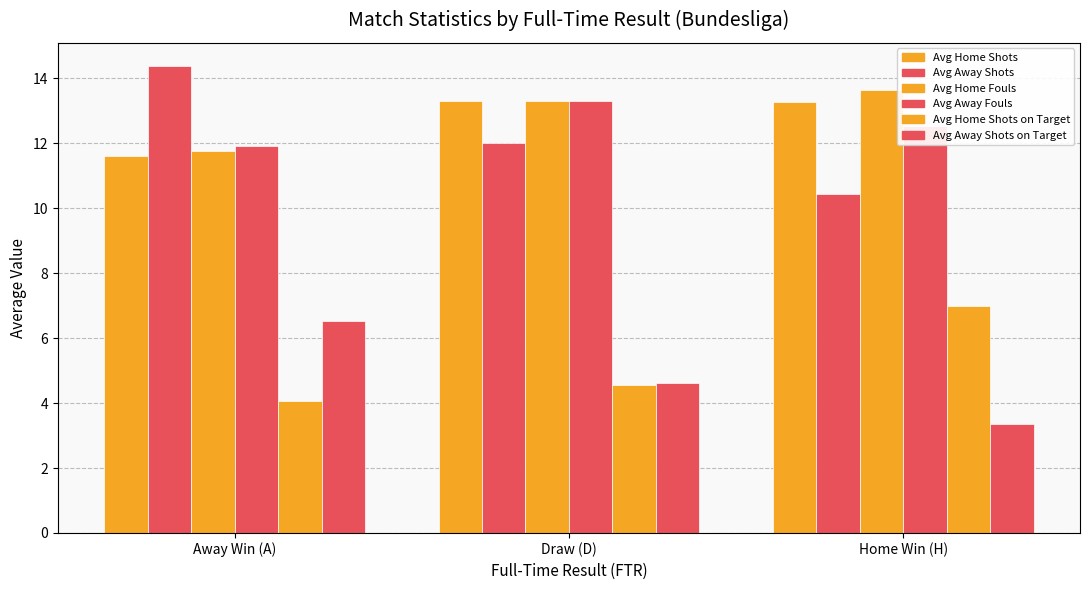

Count the number of data series in this chart.

6